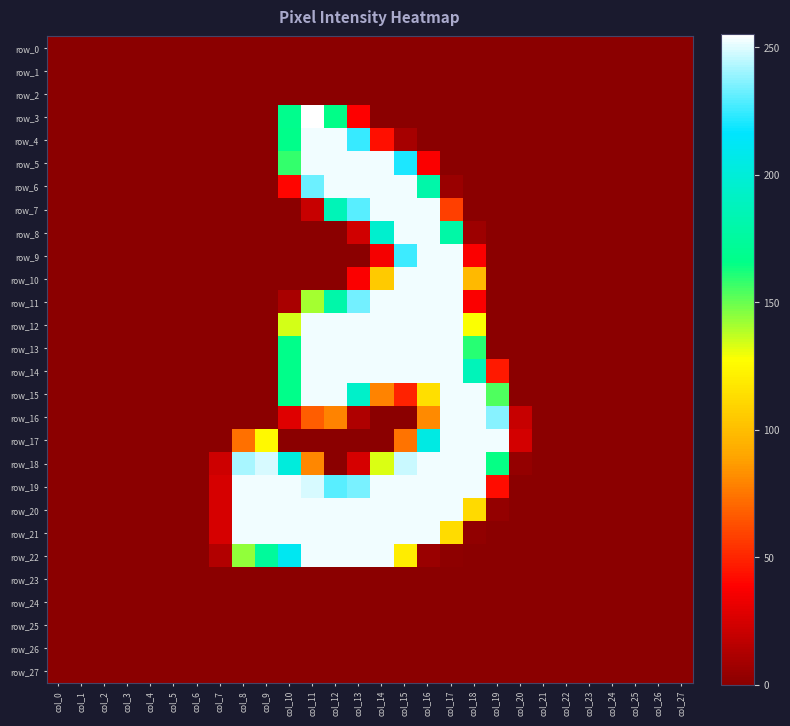

Count the number of data series in this chart.

28